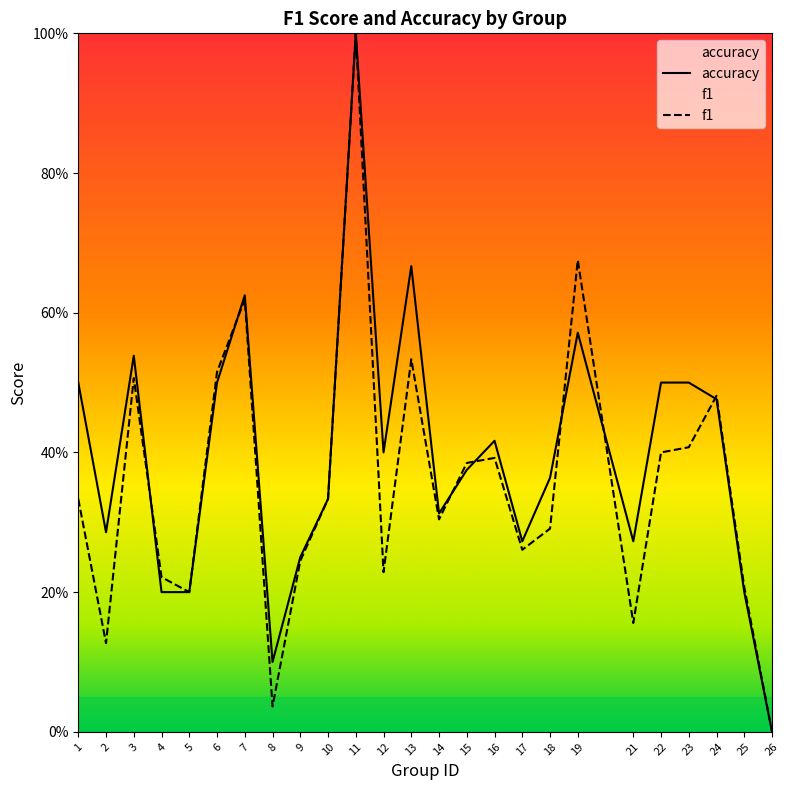

What is the value of the f1 point at the 16th from the left?

0.4